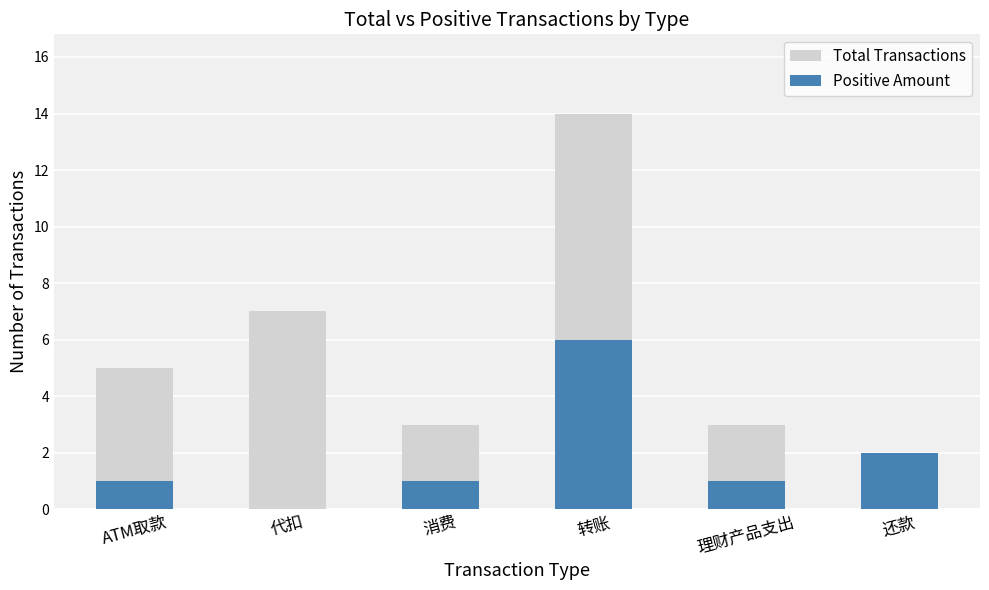

How many values in the Positive Amount series exceed 1?

2